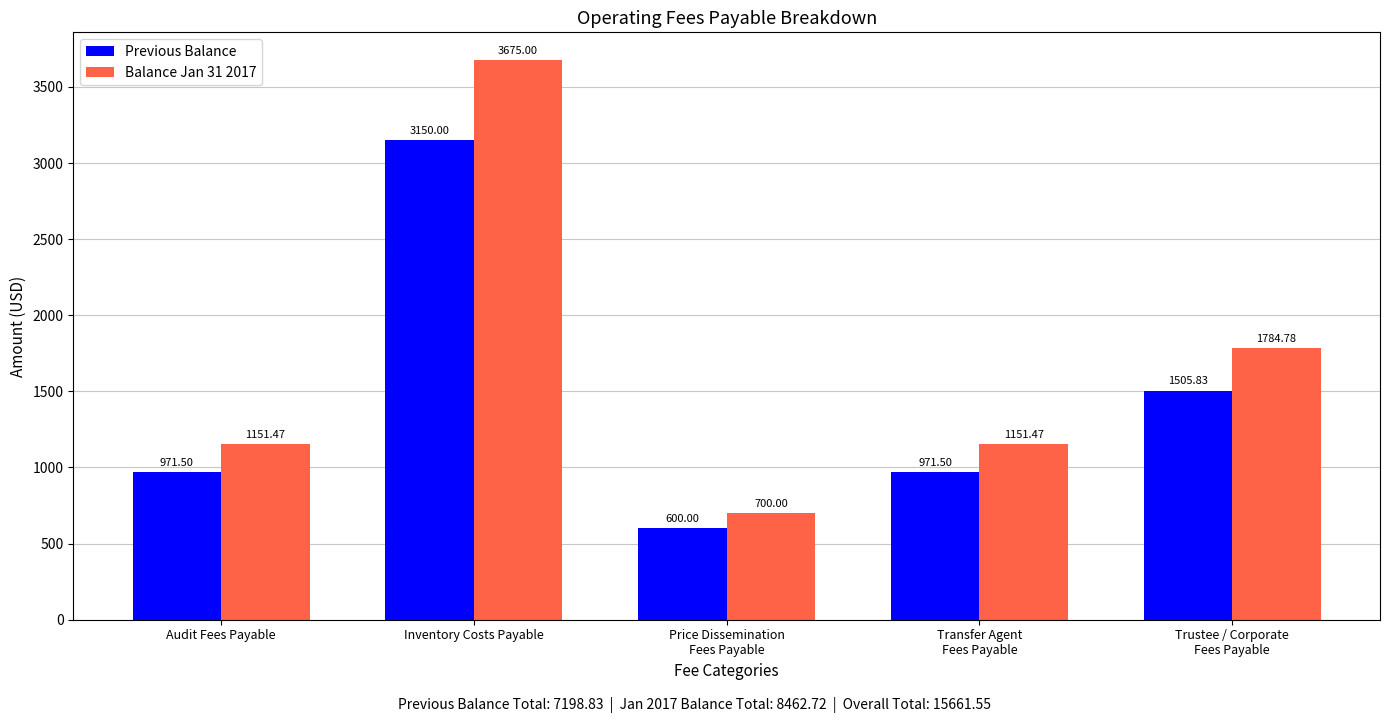

The value of Previous Balance at Transfer Agent
Fees Payable is 971.5. True or false?

True